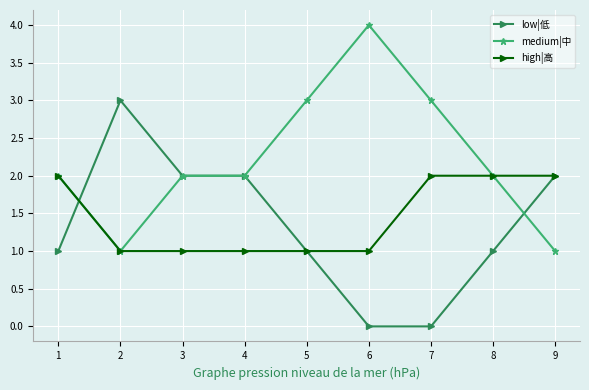

At which category does the chart reach its peak across all series?

6